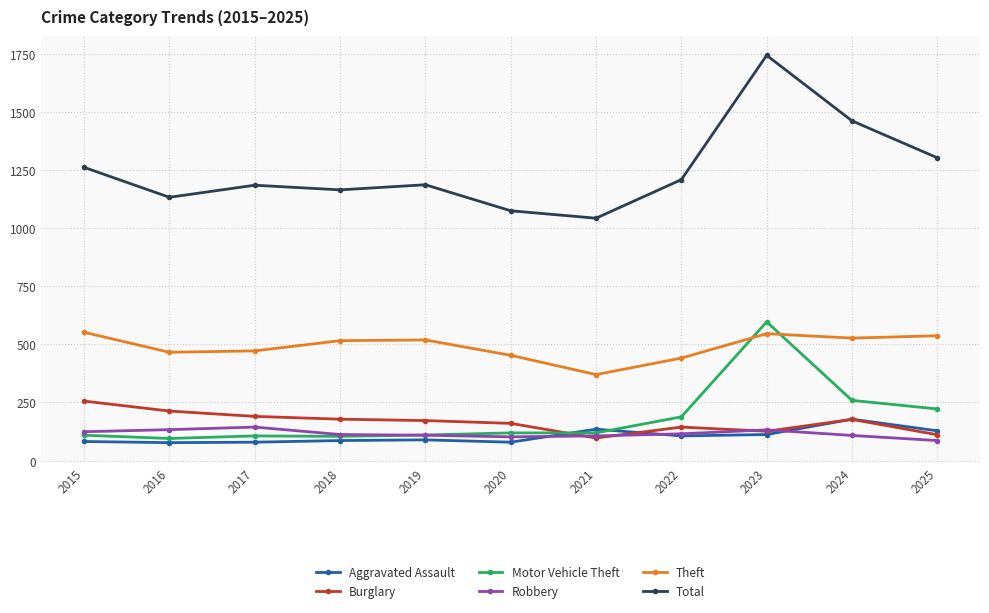

Which label corresponds to the largest value in the chart?

2023